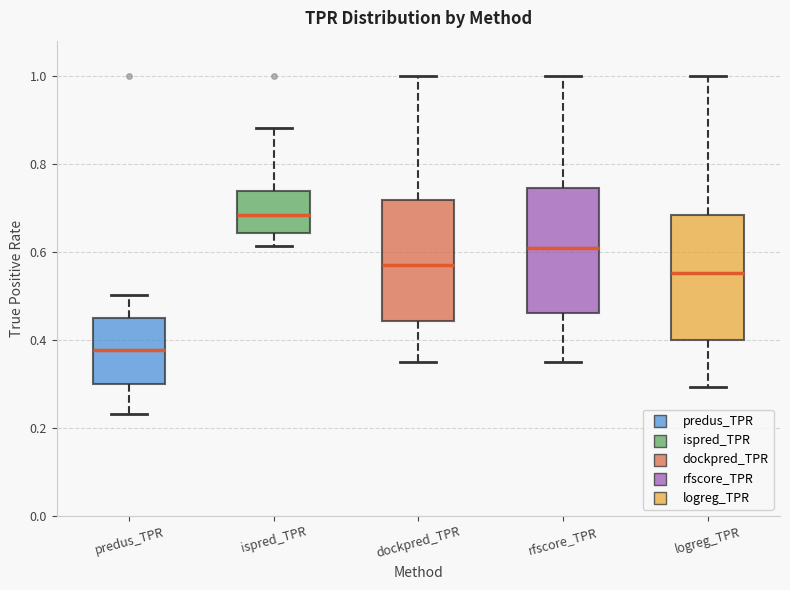

Reading left to right, transcribe this box plot: for each box, give where its median line is, the range the box spans, and where its two whiskers end, as read against the y-axis. The values are not printed on the chart, so give them approximately, as read against the axis.

predus_TPR: median 0.38, box 0.30 to 0.44, whiskers 0.24 to 0.50
ispred_TPR: median 0.68, box 0.64 to 0.74, whiskers 0.62 to 0.88
dockpred_TPR: median 0.58, box 0.44 to 0.72, whiskers 0.36 to 1.00
rfscore_TPR: median 0.60, box 0.46 to 0.74, whiskers 0.34 to 1.00
logreg_TPR: median 0.56, box 0.40 to 0.68, whiskers 0.30 to 1.00